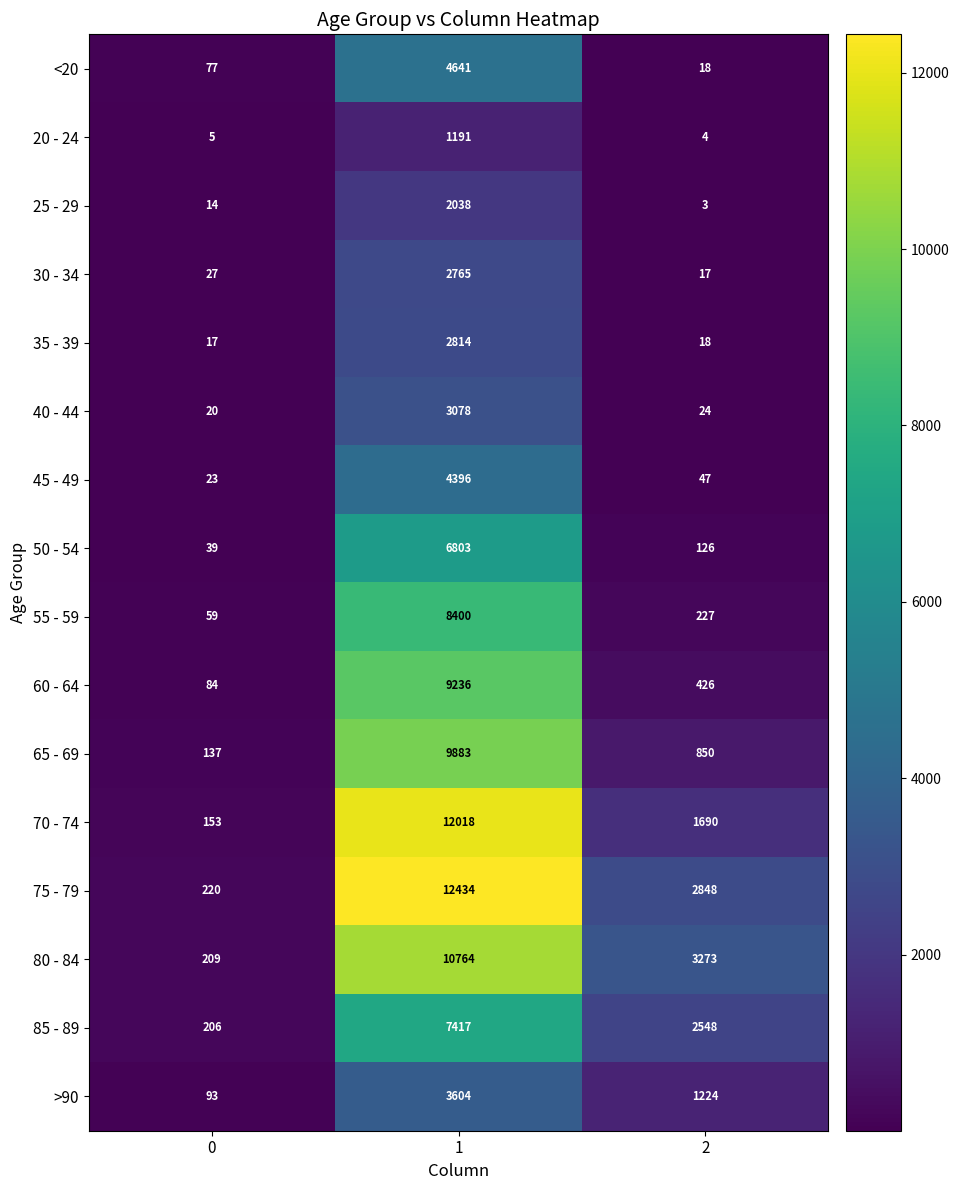

True or false: 30 - 34 has a value of 733 at 1.

False